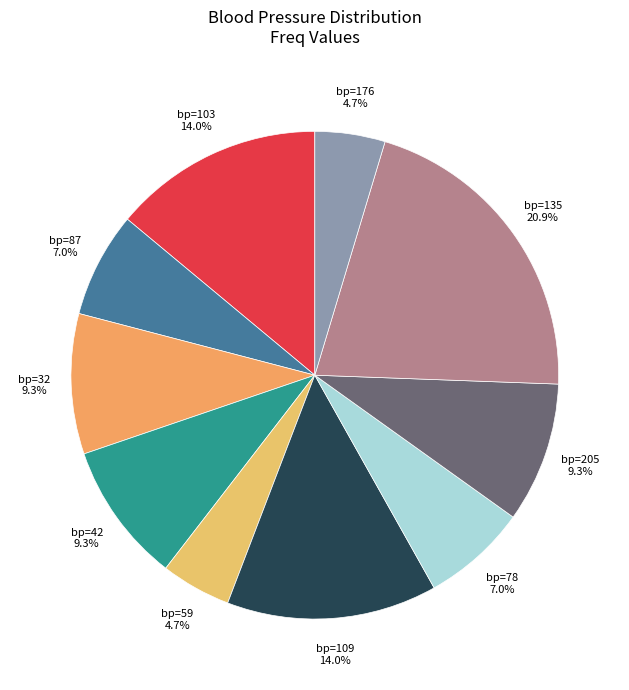

Count the number of slices in the pie.

10